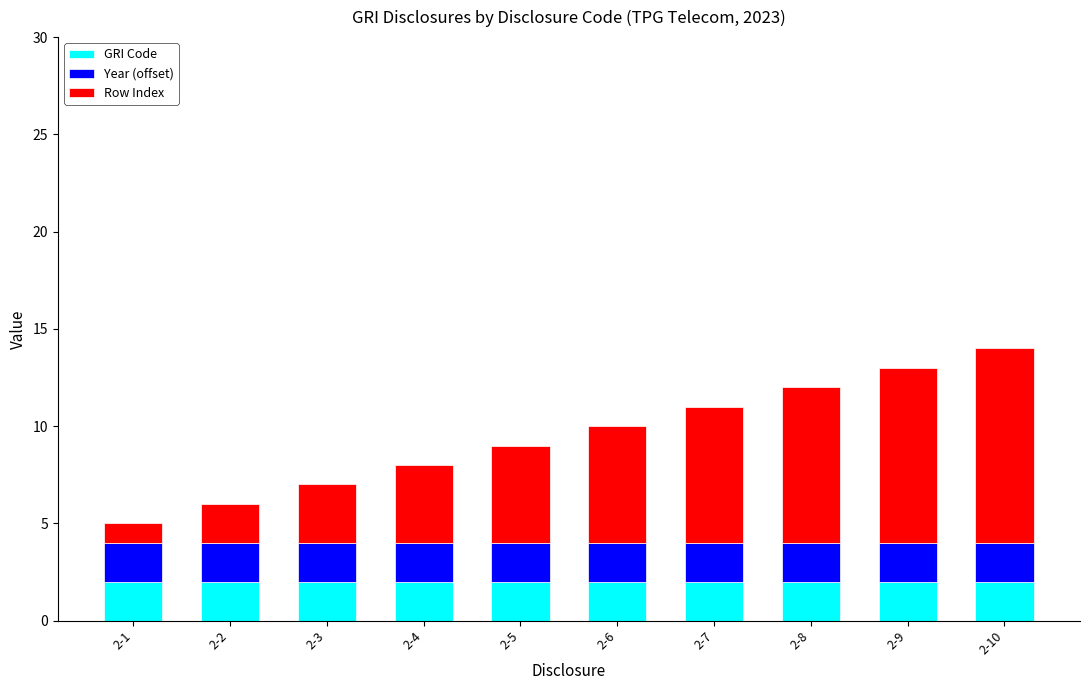

The GRI Code series shows 2 at 2-6. True or false?

True